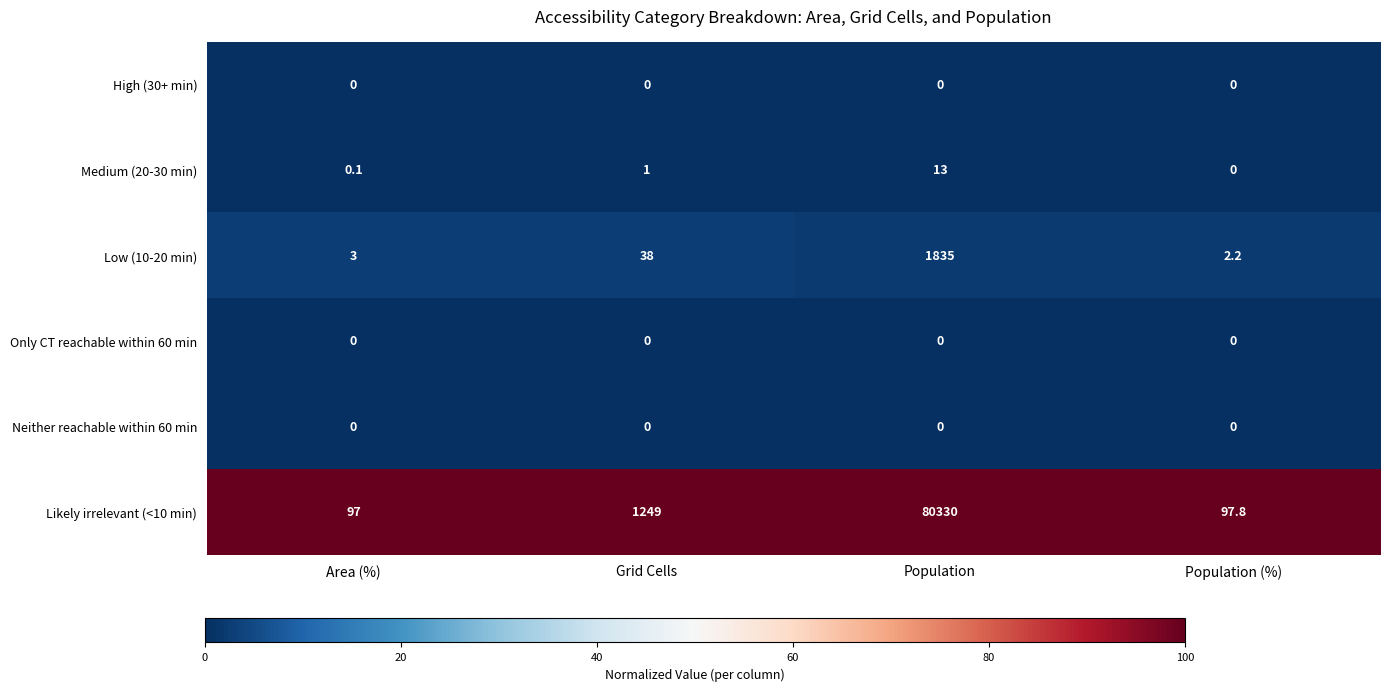

At how many categories does at least one series exceed 0?

4